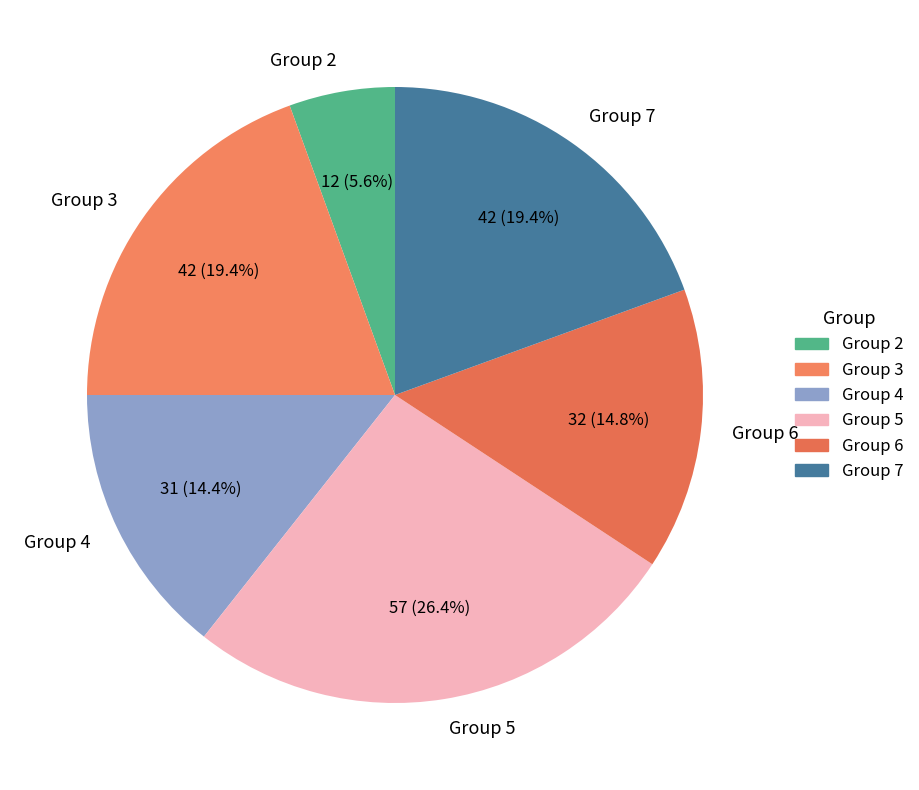

What is the total percentage of Group 3 and Group 5?

45.8%